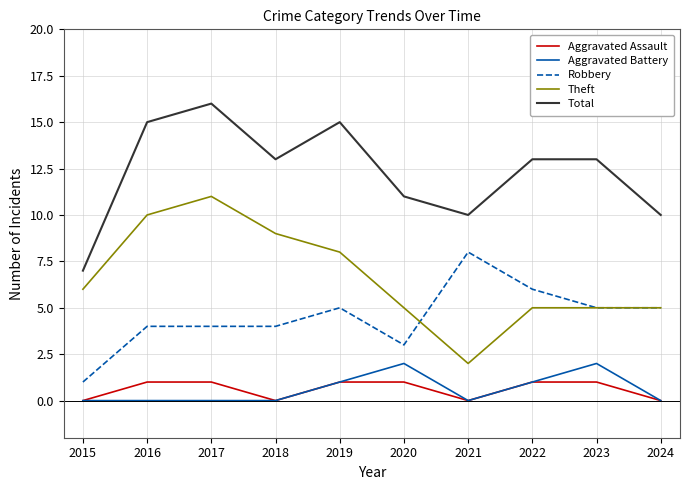

Is this an area chart (filled region under the line)?

No